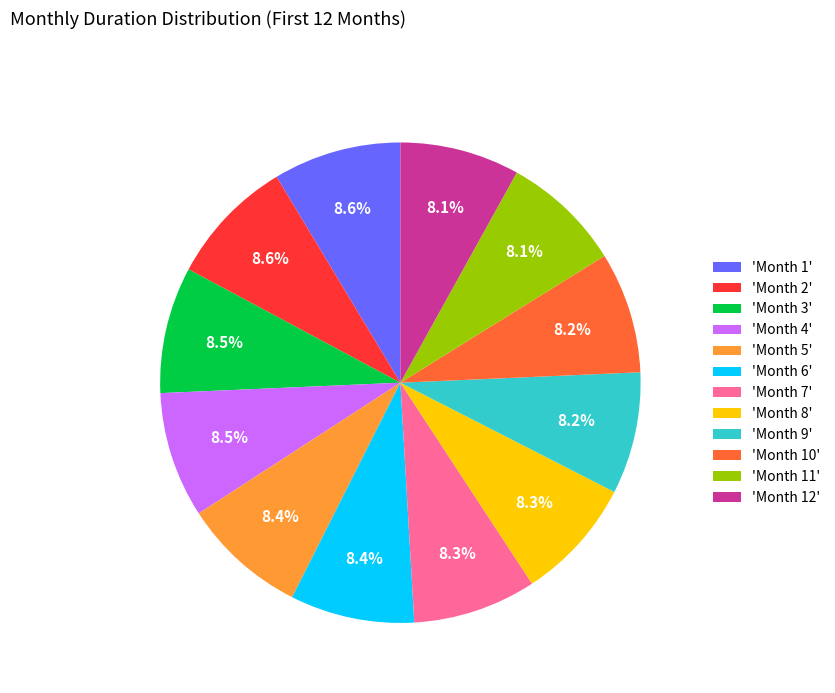

Does 'Month 3' account for over 50% of the chart?

No